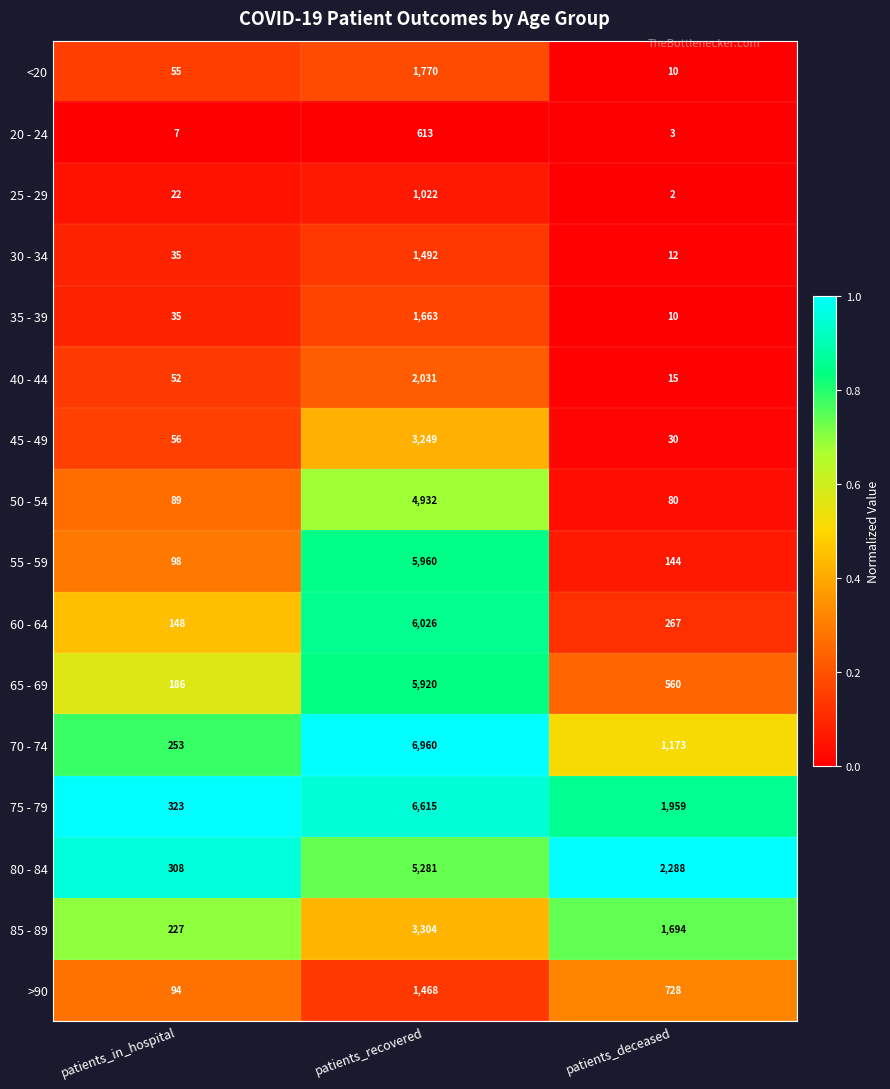

Which series has the largest total across all categories?

75 - 79